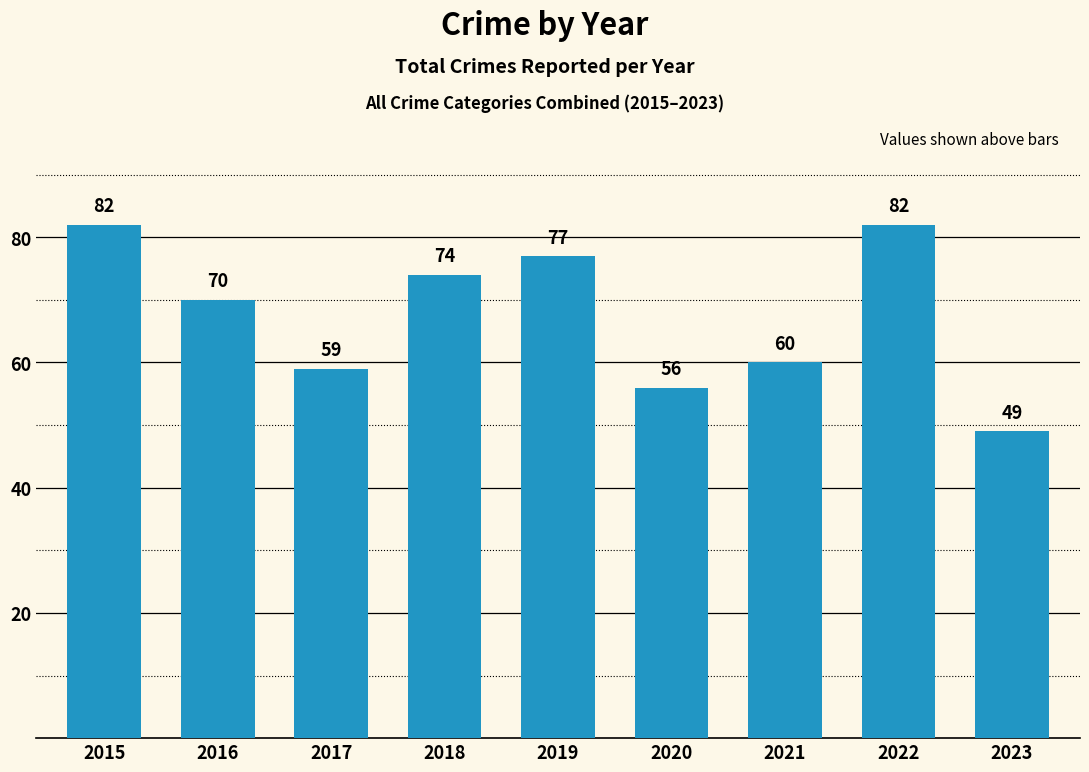

How many series are shown in this chart?

1